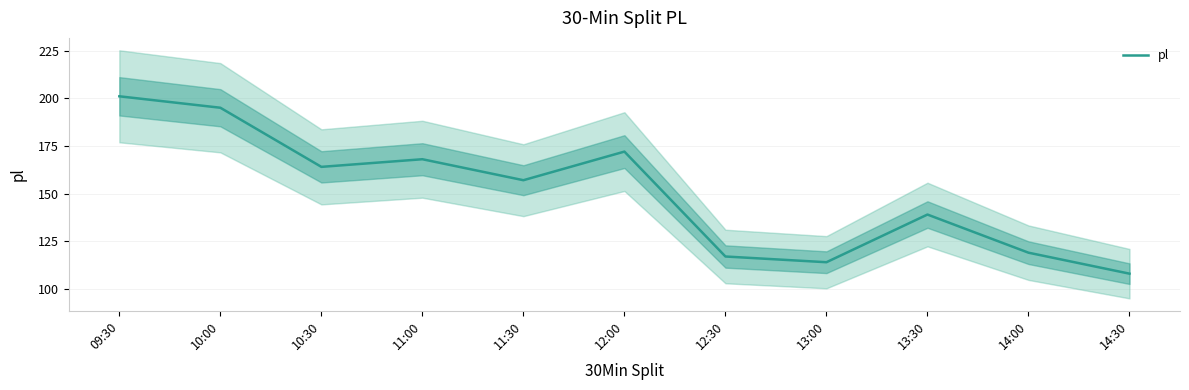

What is the label of the 5th point from the left?

11:30